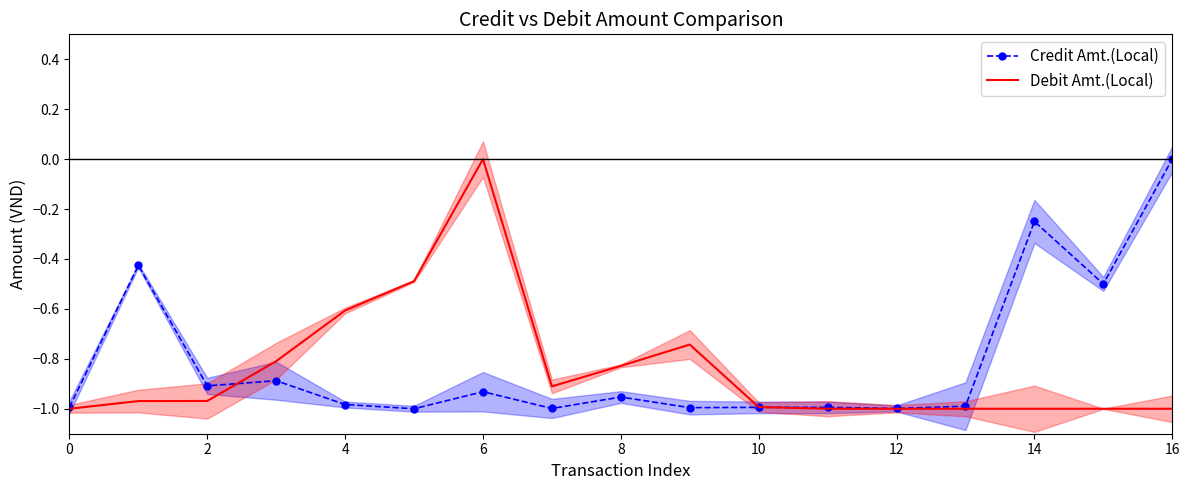

What is the difference between the maximum and minimum values in the Credit Amt.(Local) series?

1.0